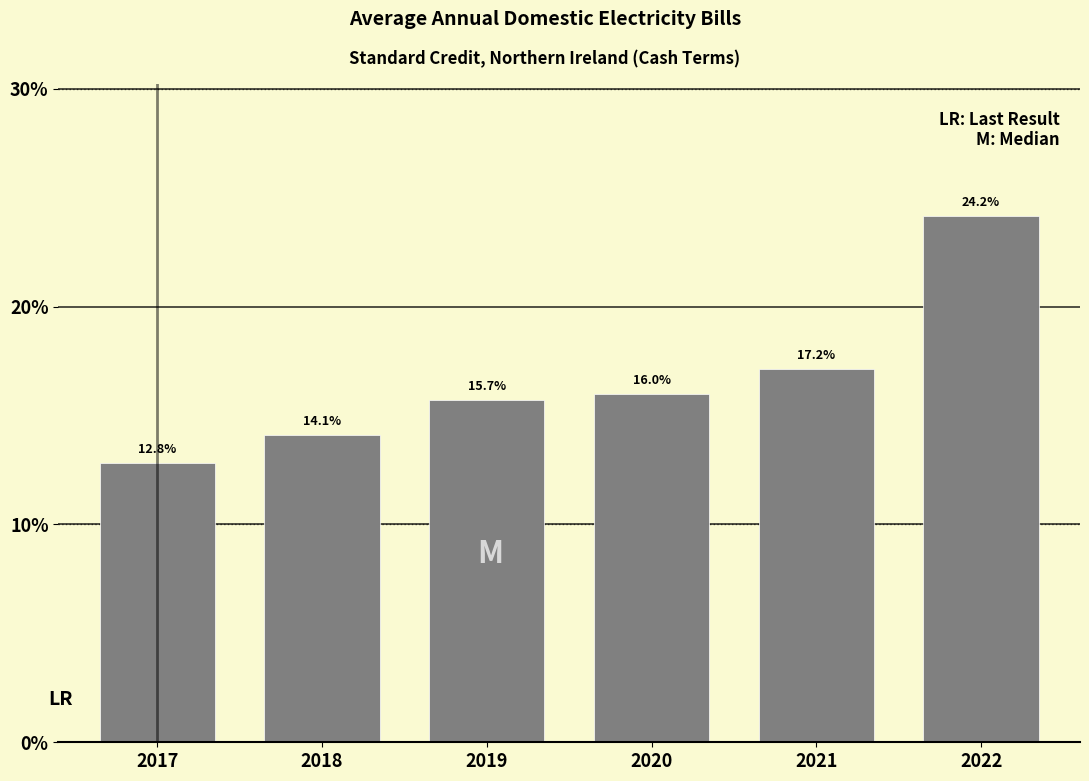

Reading left to right, transcribe all the data shown in this chart.

12.8	14.1	15.7	16.0	17.2	24.2